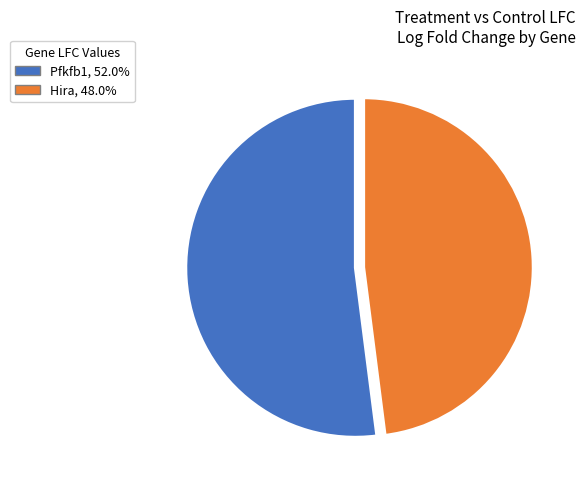

The Pfkfb1 slice represents 41% of the pie. True or false?

False